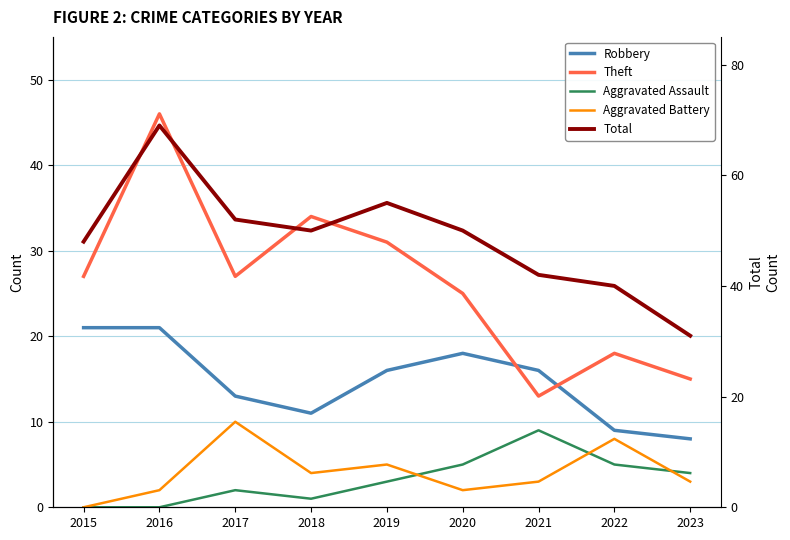

True or false: Total has more than 1 interior local peaks.

True